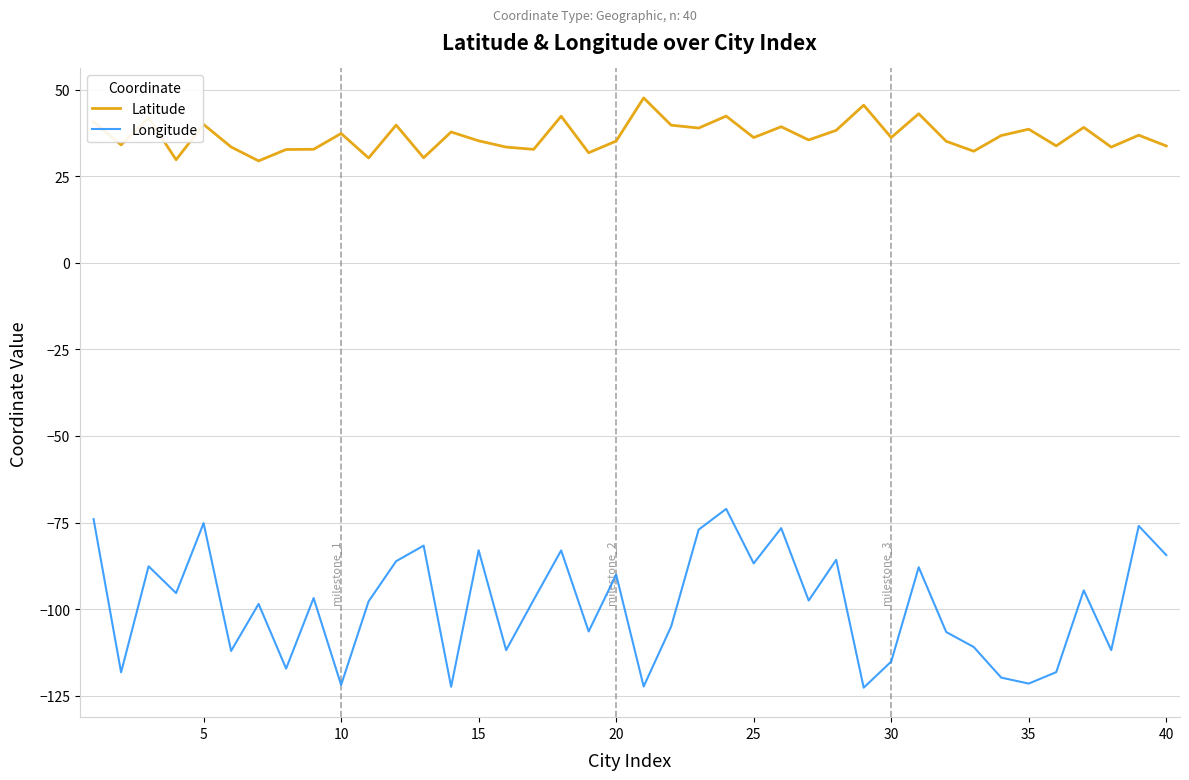

What is the maximum value for Latitude?

47.6